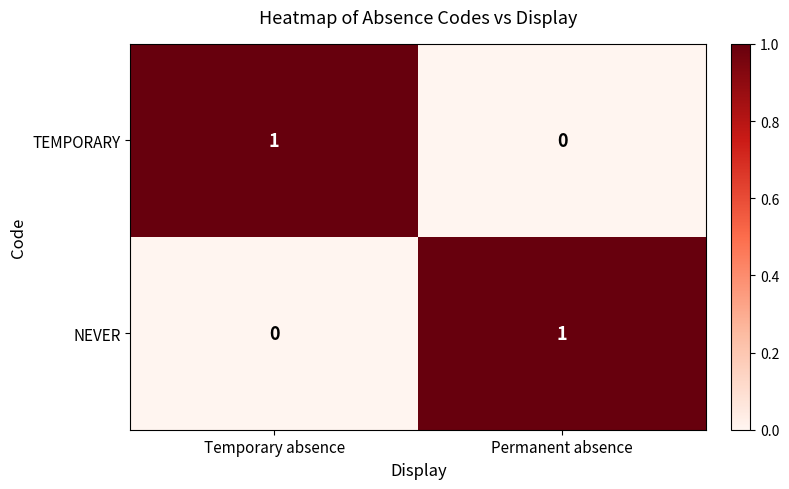

Reading left to right, transcribe all the data shown in this chart.

TEMPORARY: Temporary absence=1	Permanent absence=0
NEVER: Temporary absence=0	Permanent absence=1